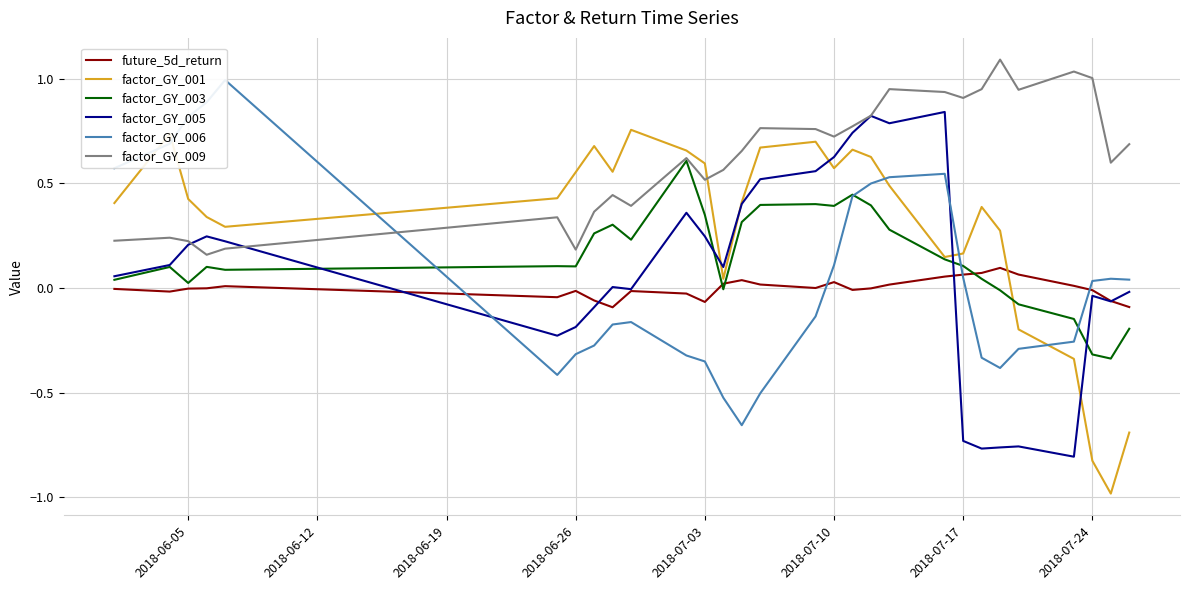

What is the difference between the maximum and minimum values in the factor_GY_006 series?

1.7